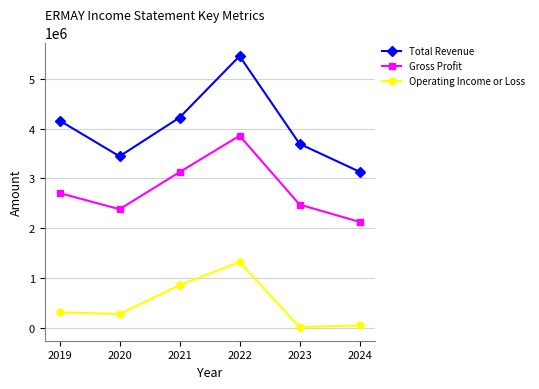

At which label is Operating Income or Loss closest to 669850?

2021